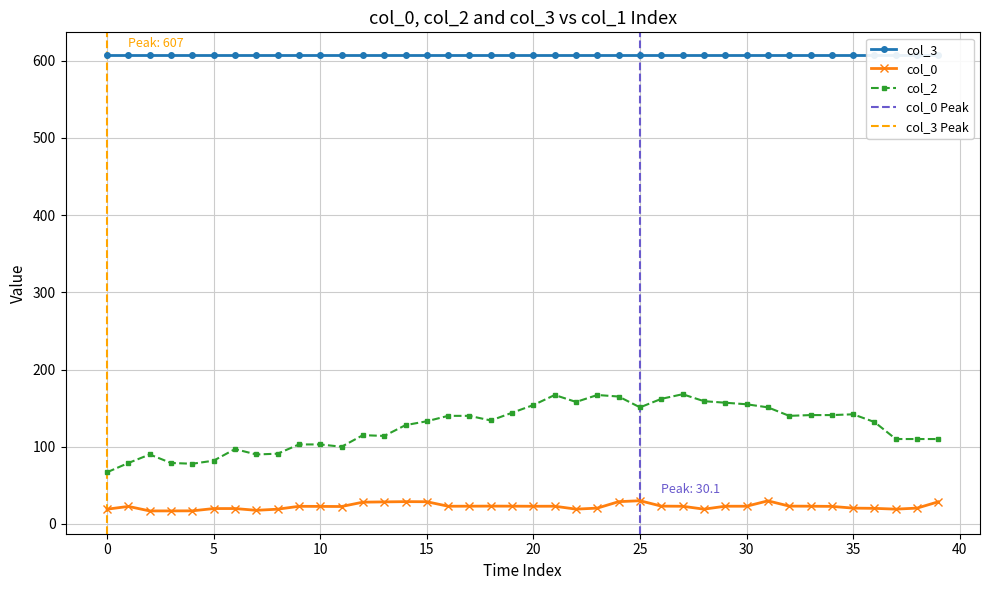

What is the maximum value for col_0?

30.1